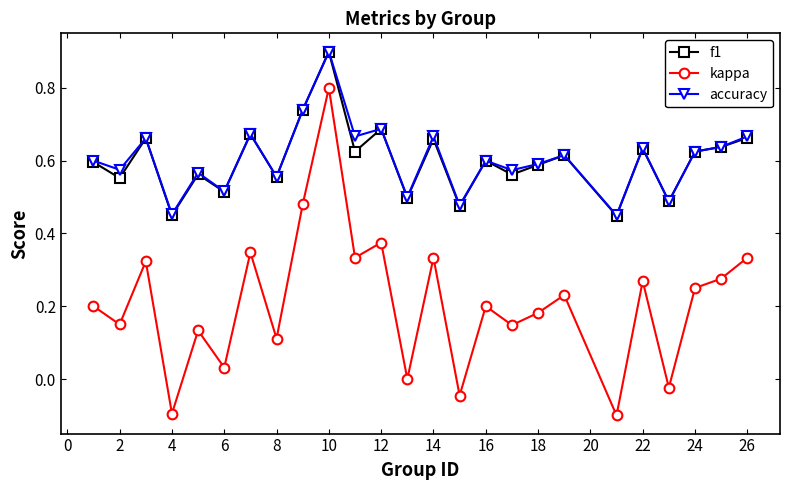

How many interior local peaks does the accuracy series have?

9